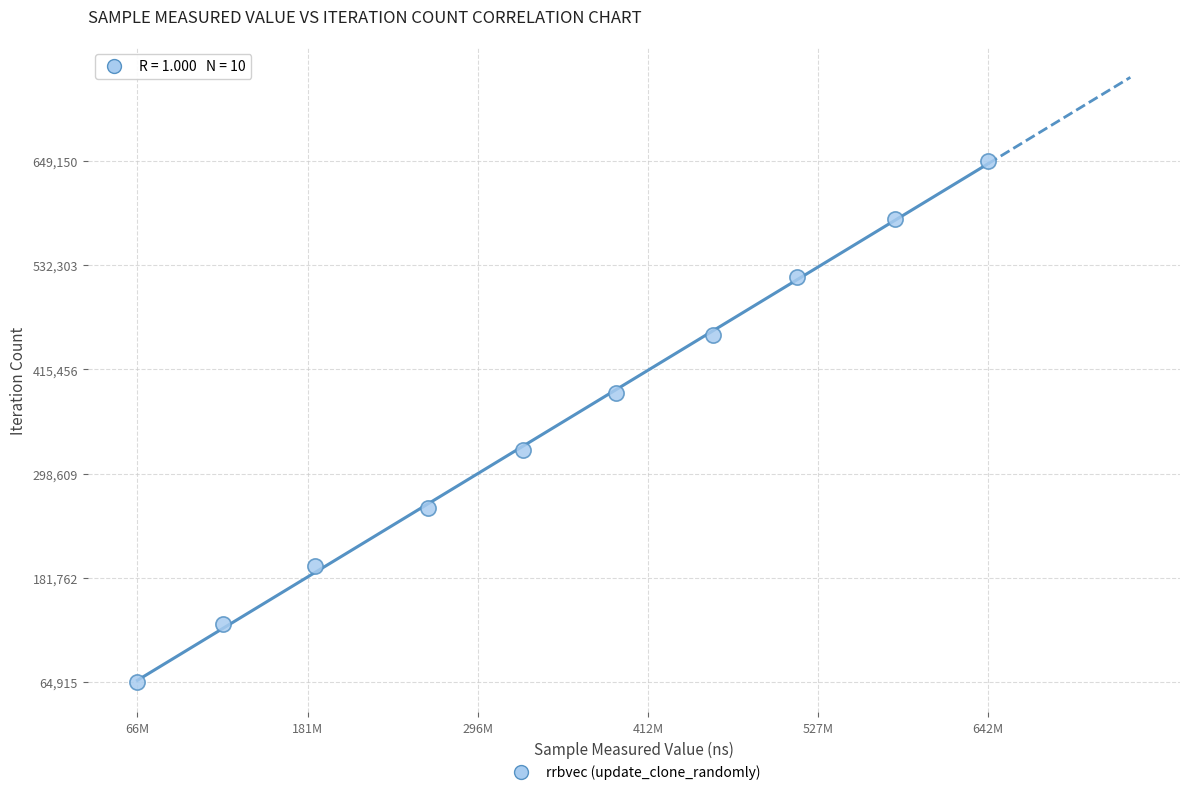

What is the range of Y values (max minus min)?

584235